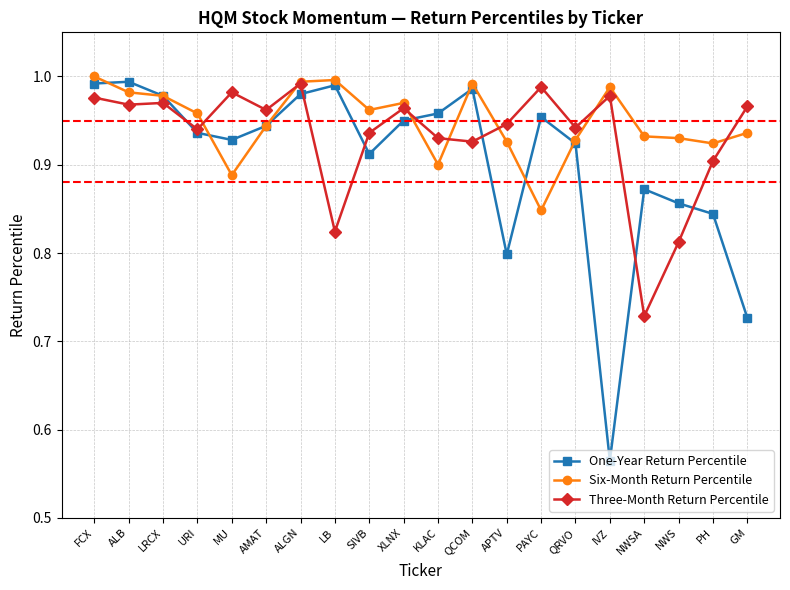

Which series has the largest range (max minus min)?

One-Year Return Percentile